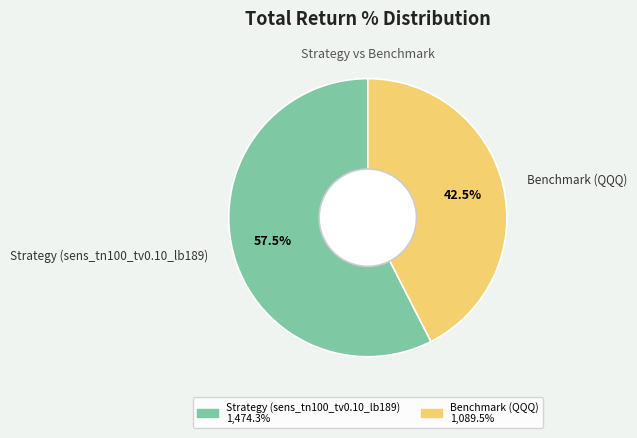

To the nearest percent, what is the combined percentage of Strategy (sens_tn100_tv0.10_lb189) and Benchmark (QQQ)?

100%